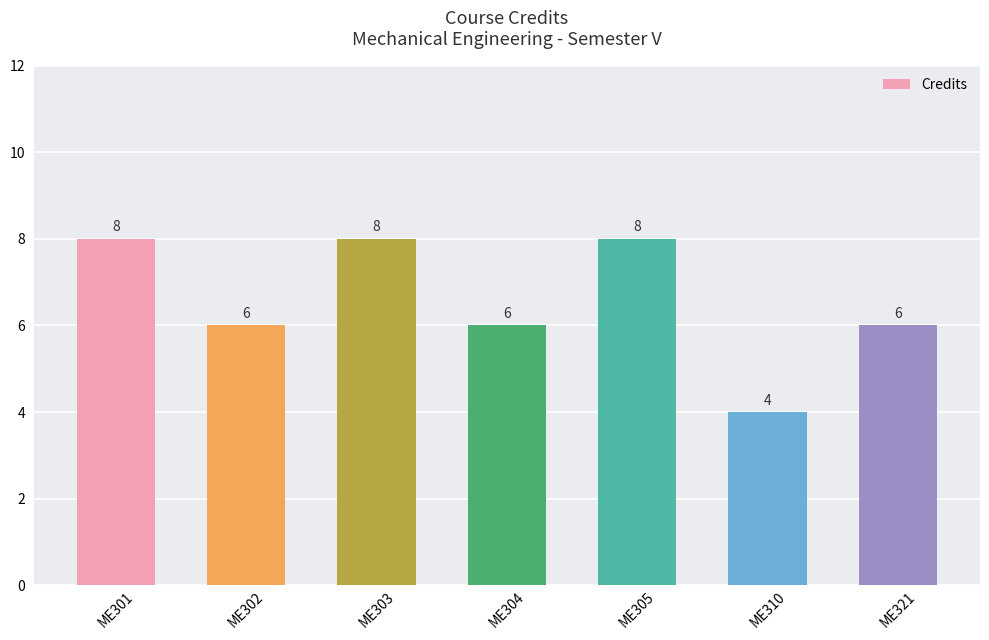

Does the chart contain any negative values?

No